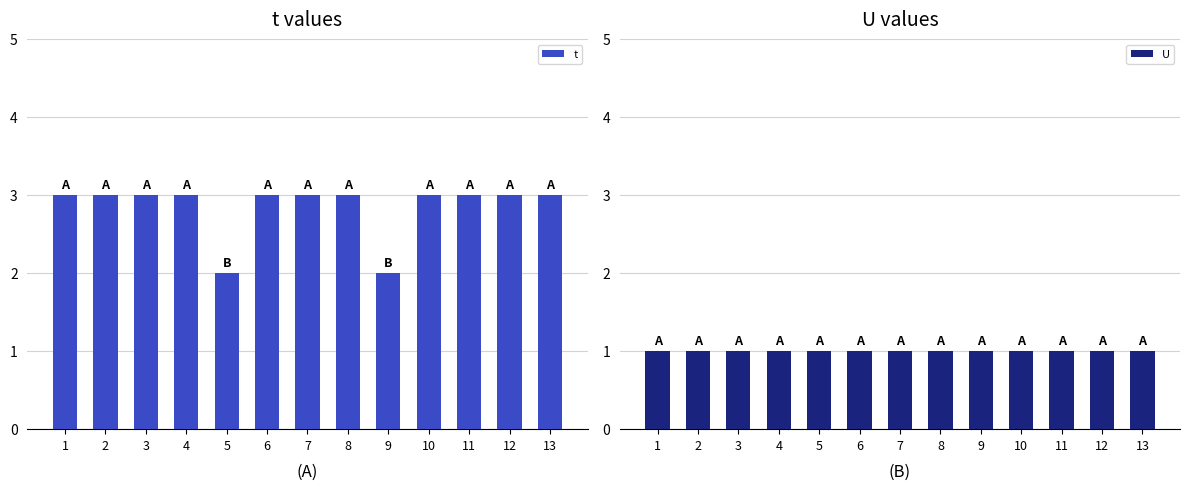

List the series in order of their overall mean, lowest first.

U, t